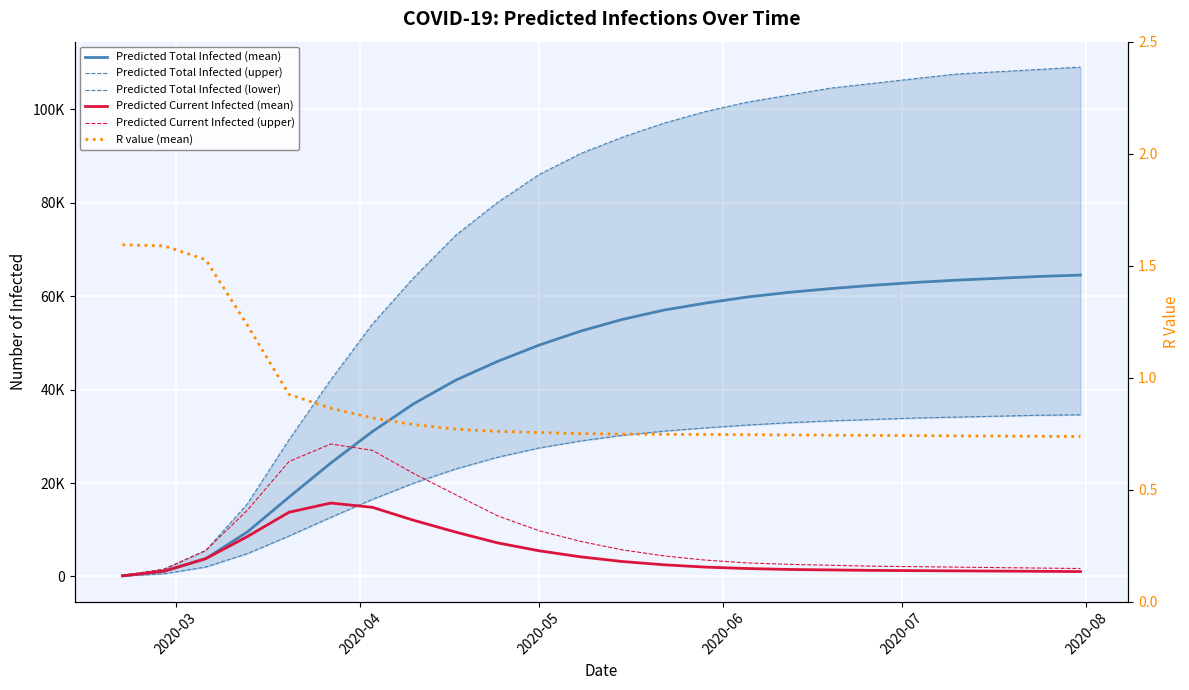

True or false: Predicted Total Infected (upper) has more than 0 points higher than both neighbors.

False